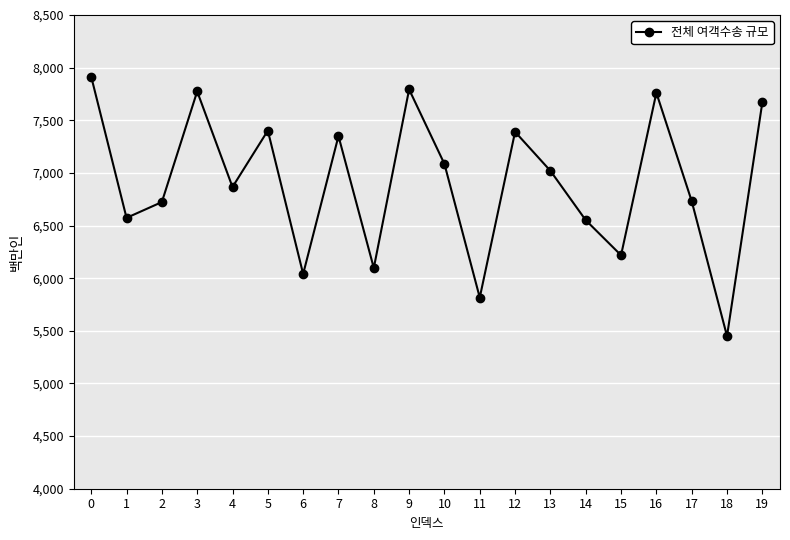

Read the value at 1.

6573